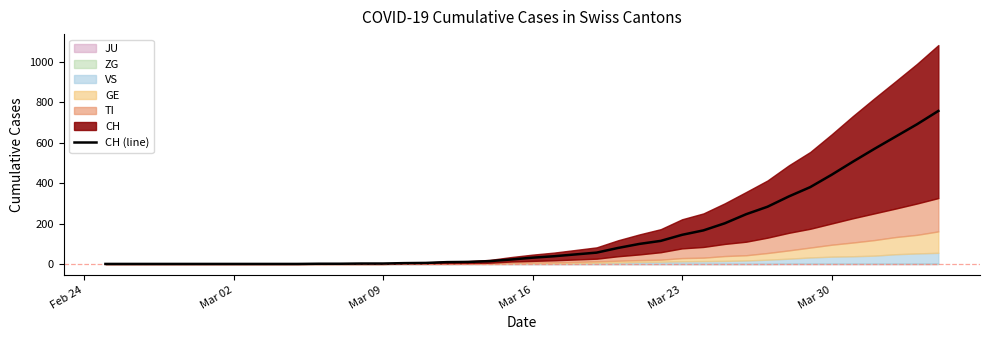

What is the average value?

147